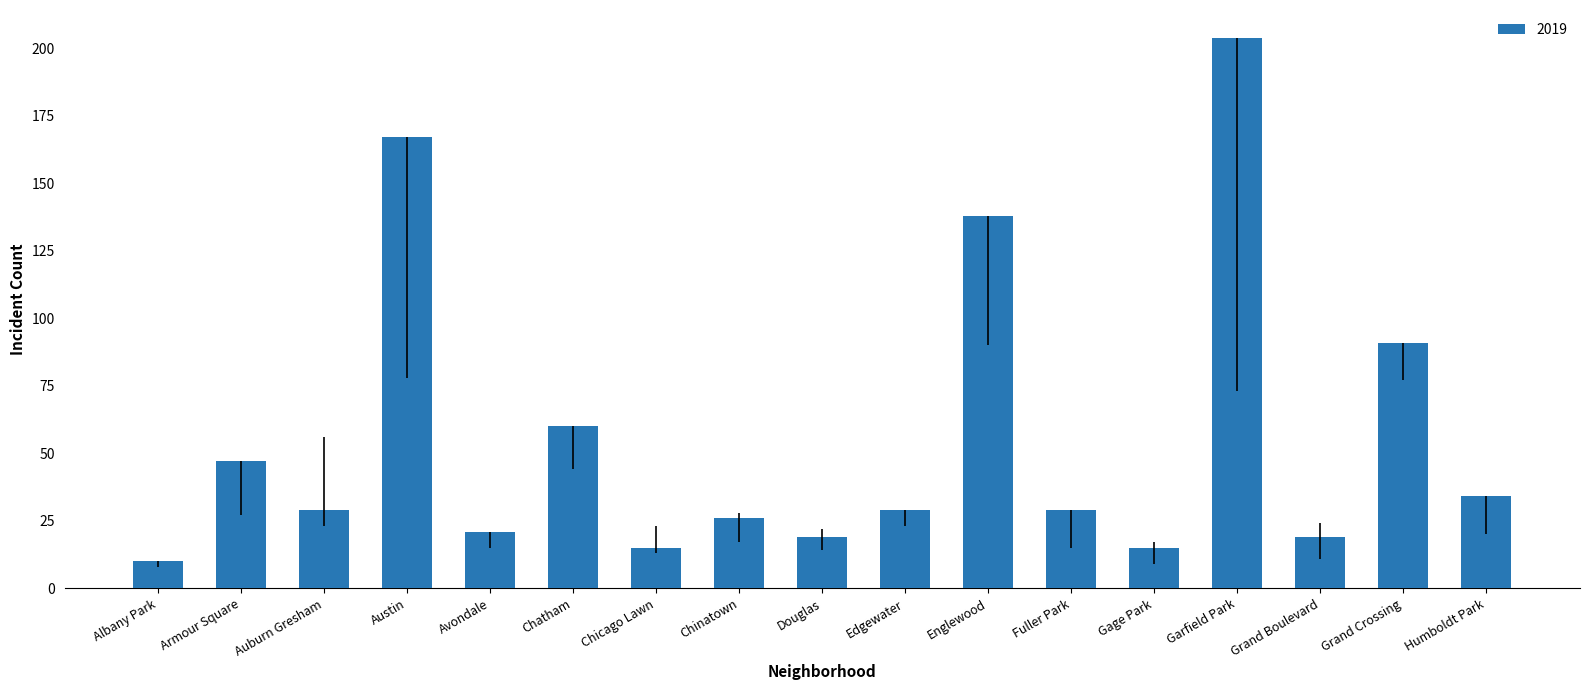

What position from the right is Garfield Park?

4